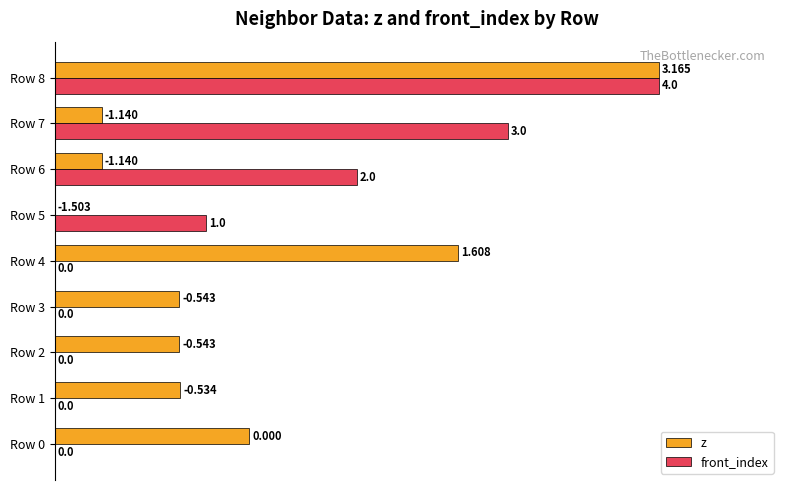

What are all the series names shown in the legend?

z, front_index